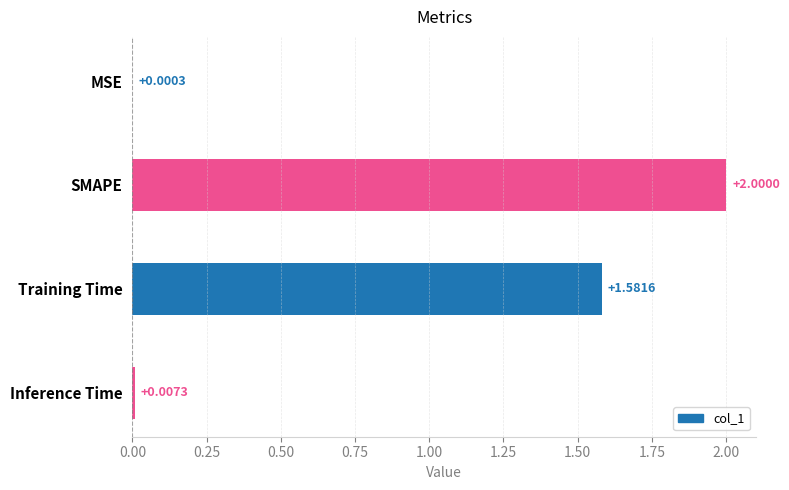

What is the sum of all values?

3.6